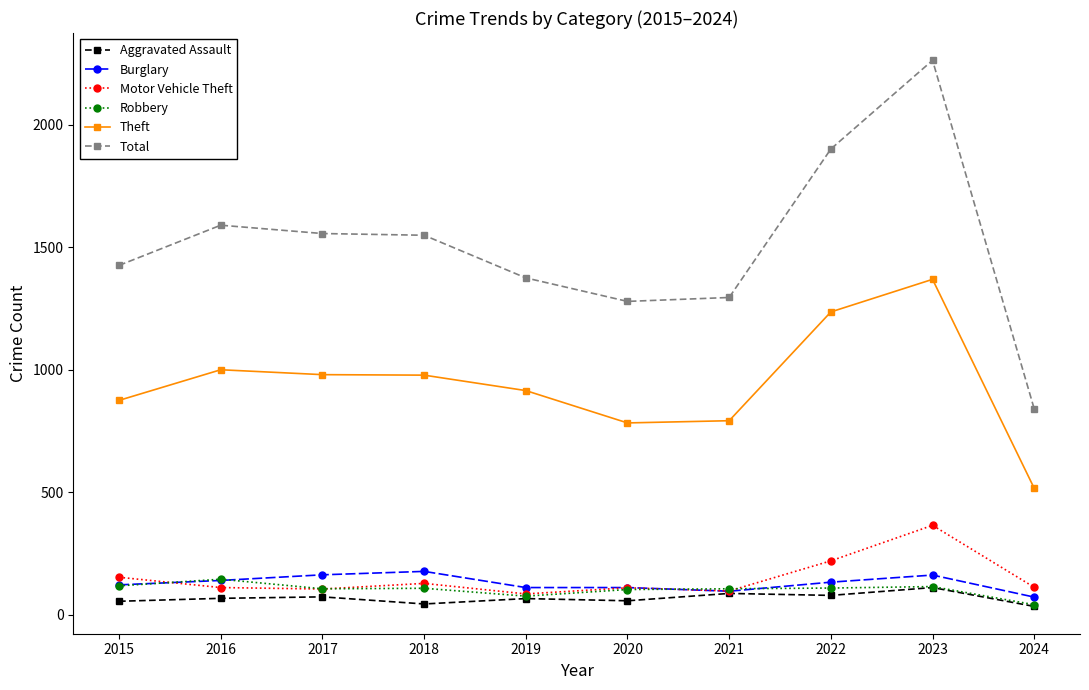

Does the chart have visible grid lines?

No